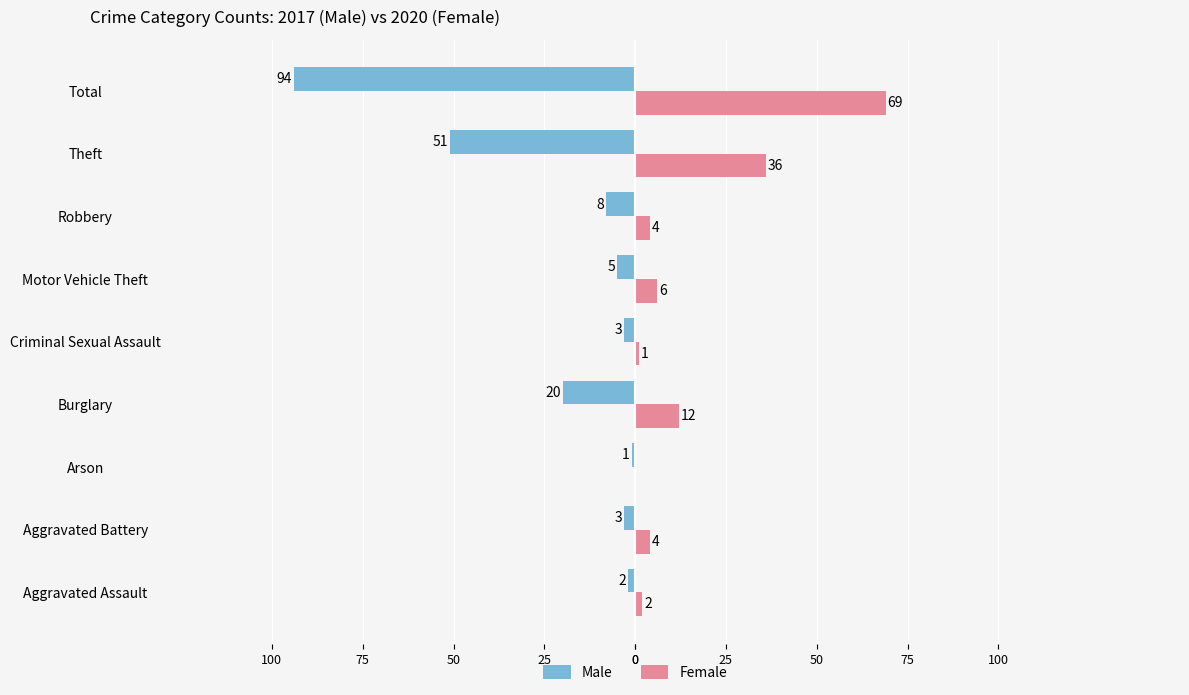

What is the sum of all Female values?

134